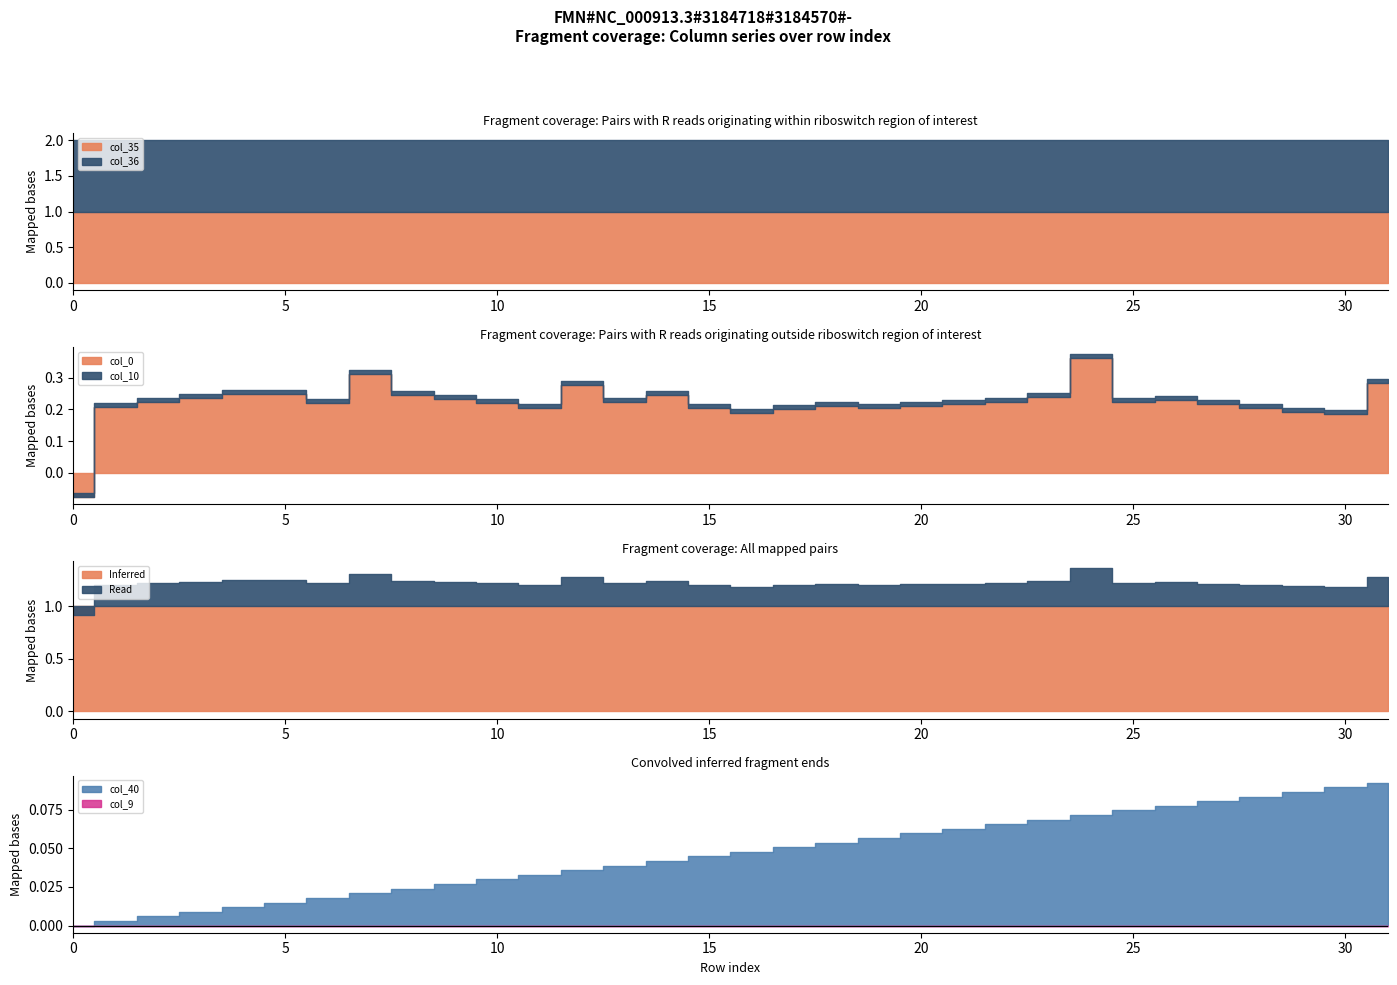

True or false: col_0 and col_35 intersect in this chart.

False